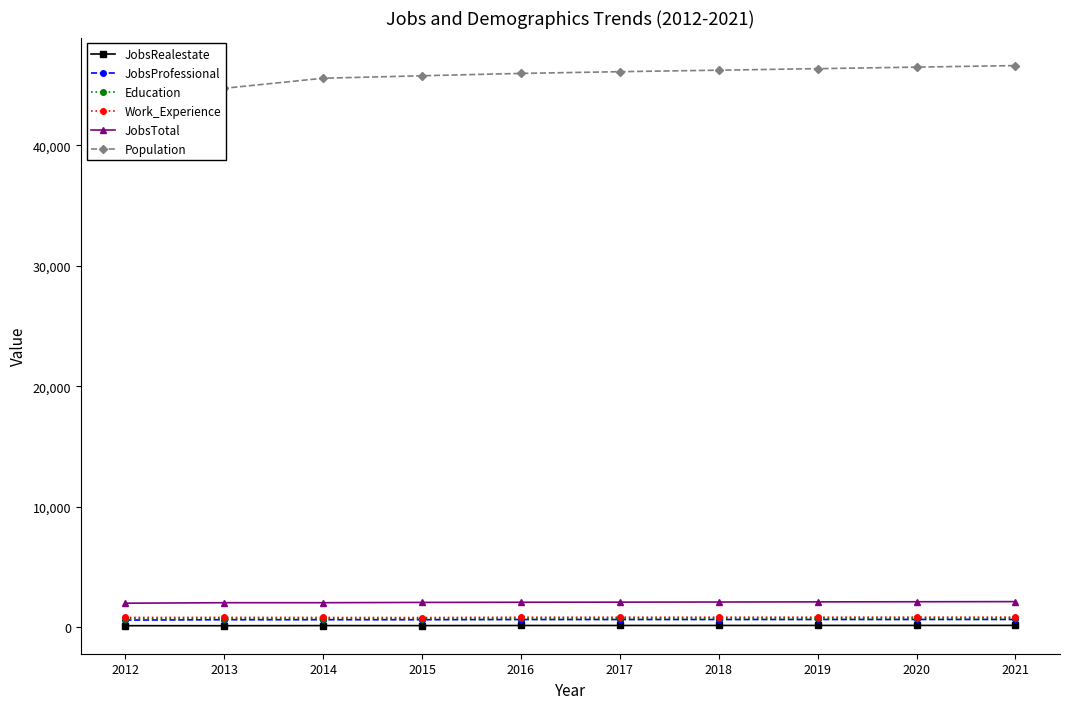

Where does the JobsProfessional series first go above 642?

2018